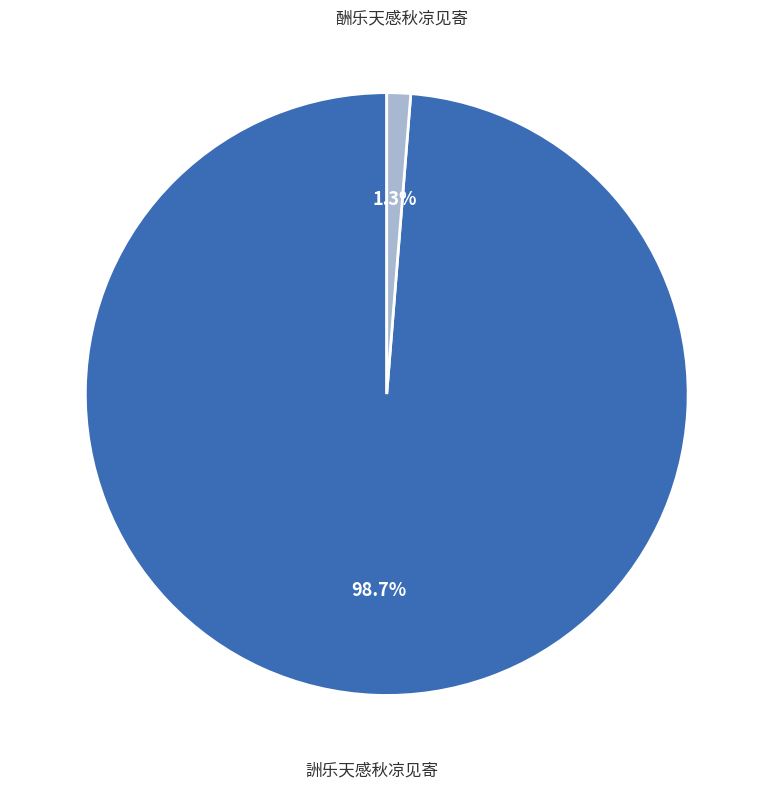

To the nearest percent, what is the combined percentage of 詶乐天感秋凉见寄 and 酬乐天感秋凉见寄?

100%